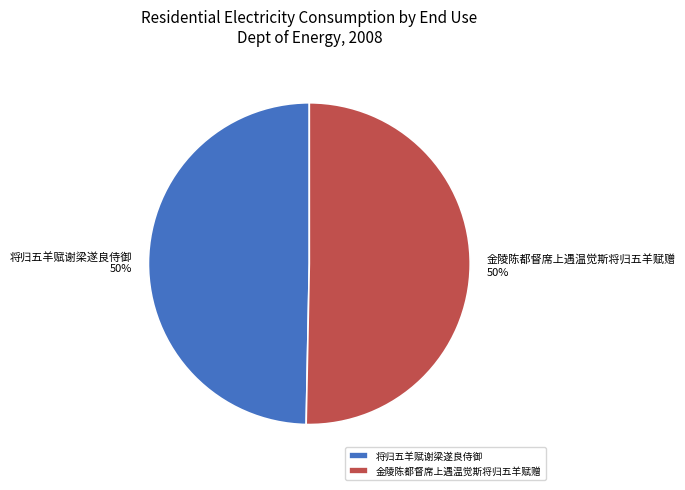

Is the sum of 将归五羊赋谢梁遂良侍御 and 金陵陈都督席上遇温觉斯将归五羊赋赠 greater than half?

Yes